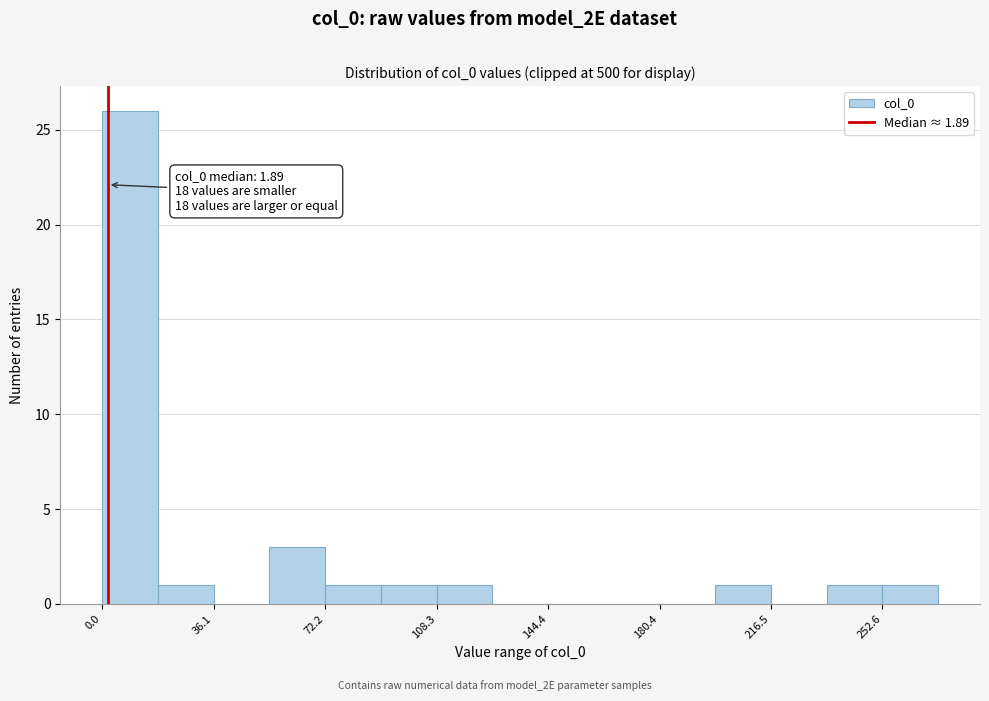

Around what value on the x-axis is the tallest bar? Give the approximate position of its centre, as read against the axis.

10